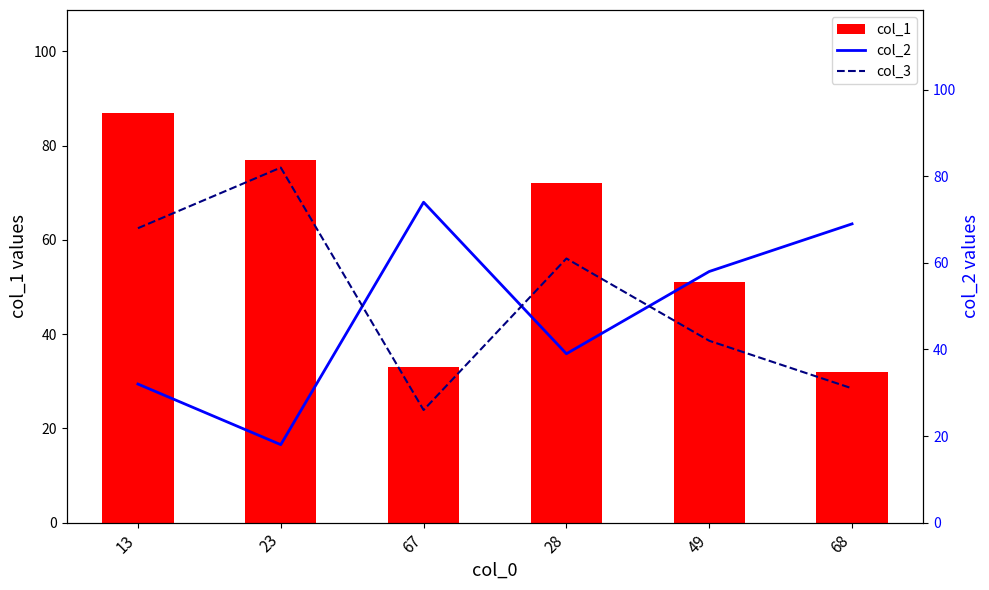

What is the total value across all series at 67?

133